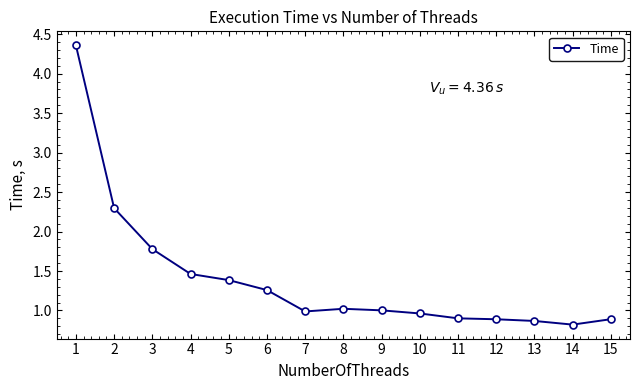

True or false: the data has more than 0 interior local peaks.

True